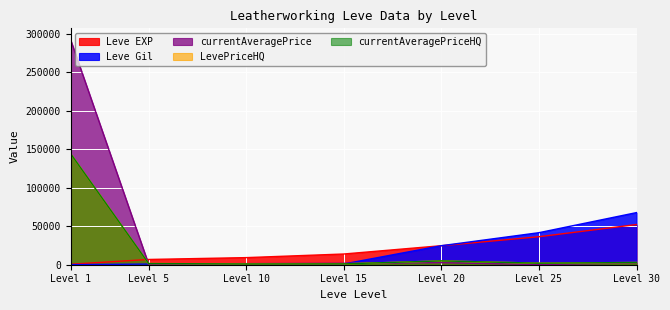

Which series has the largest range (max minus min)?

currentAveragePrice